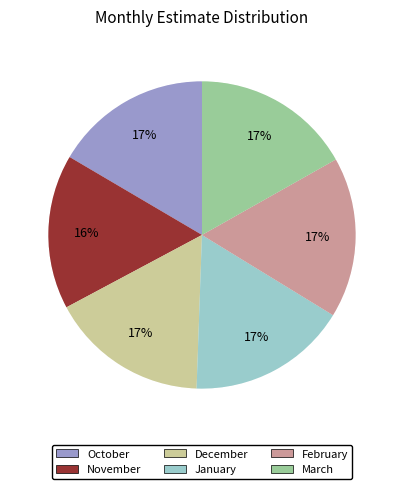

How many segments does this pie chart have?

6